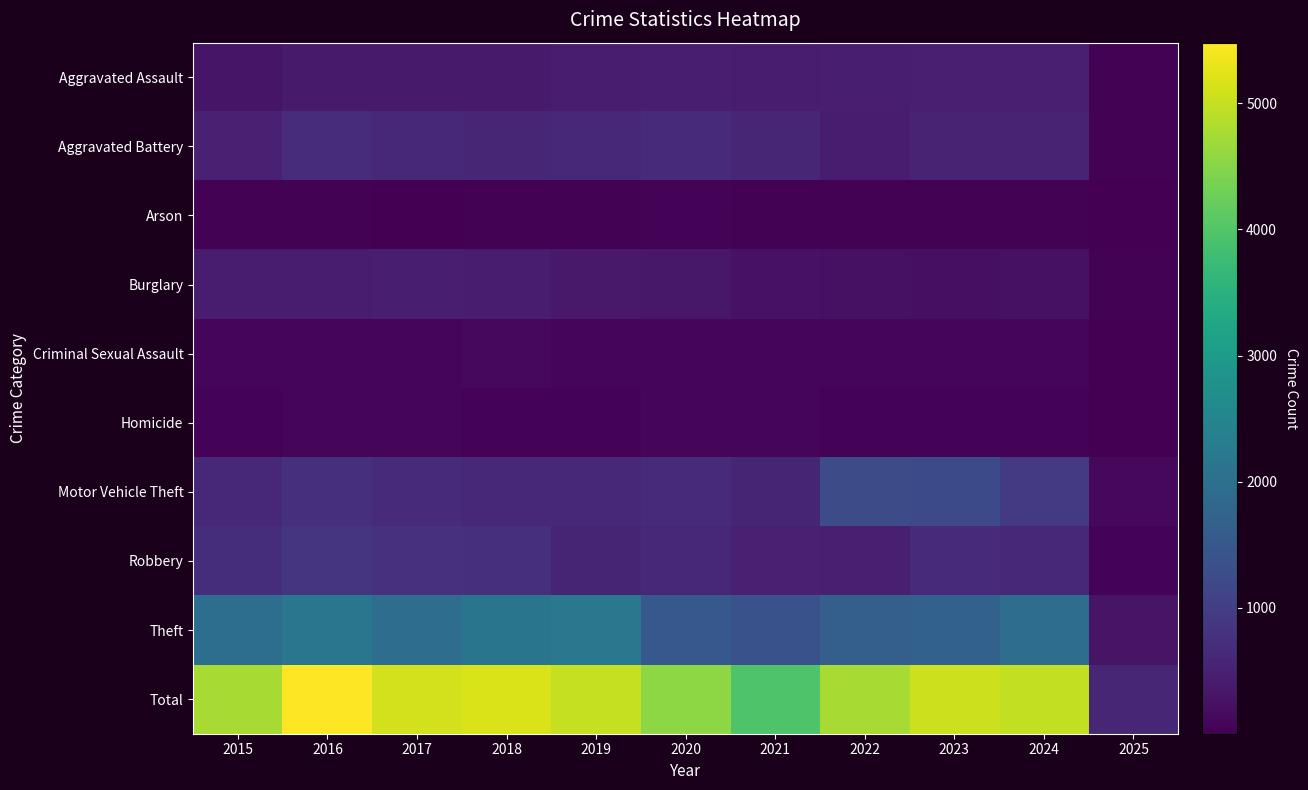

Which series has the largest total across all categories?

Total